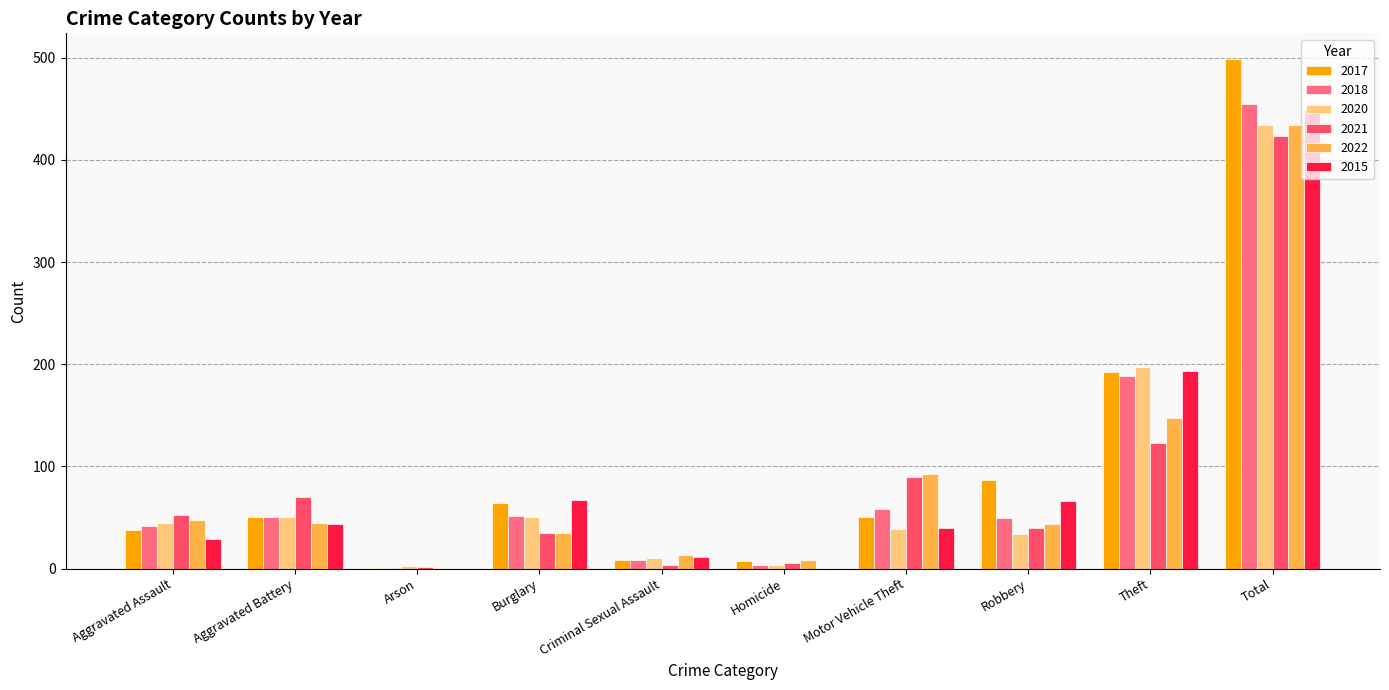

At which label is 2017 closest to 250?

Theft